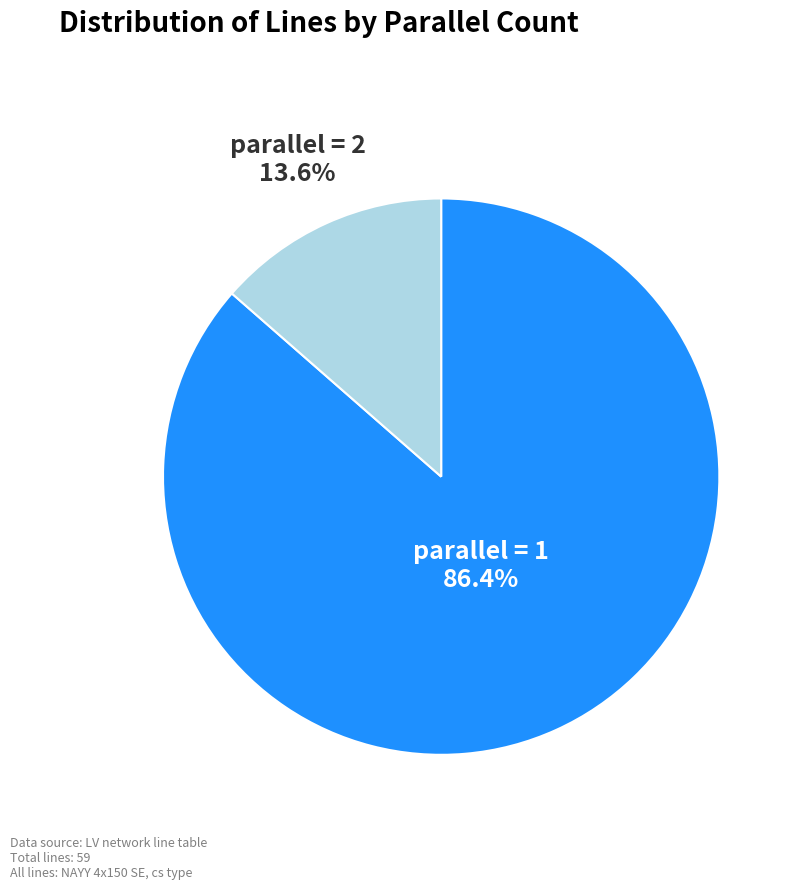

Is there a majority slice in this chart?

Yes